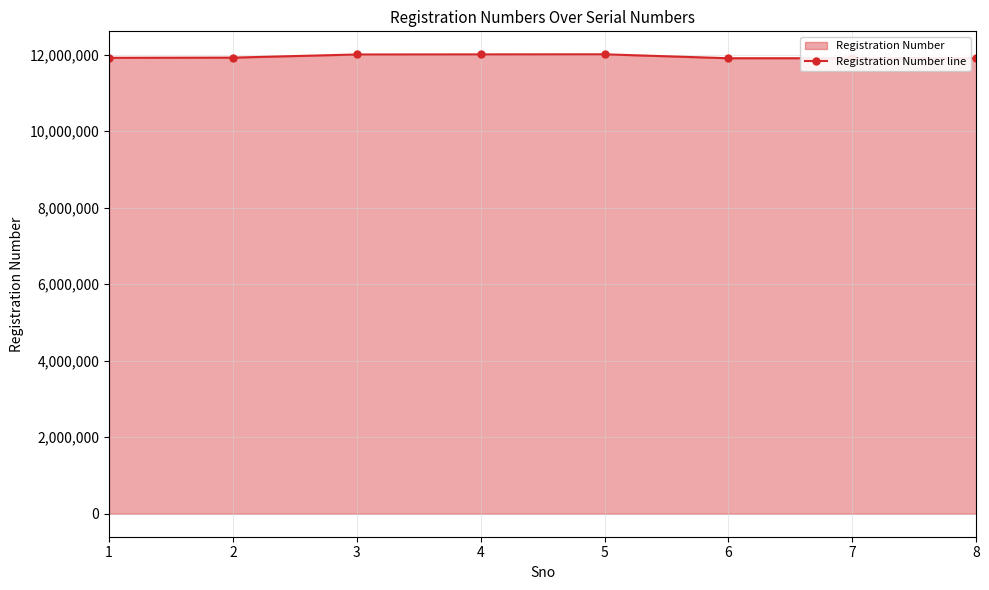

List the labels in order of value, smallest first.

8, 7, 6, 1, 2, 3, 4, 5